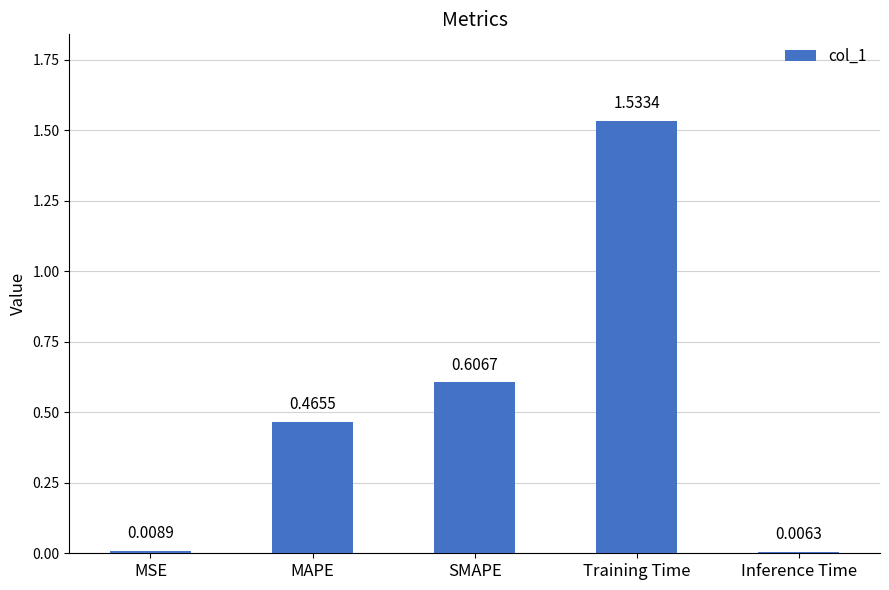

Rank the categories by value from highest to lowest.

Training Time, SMAPE, MAPE, MSE, Inference Time